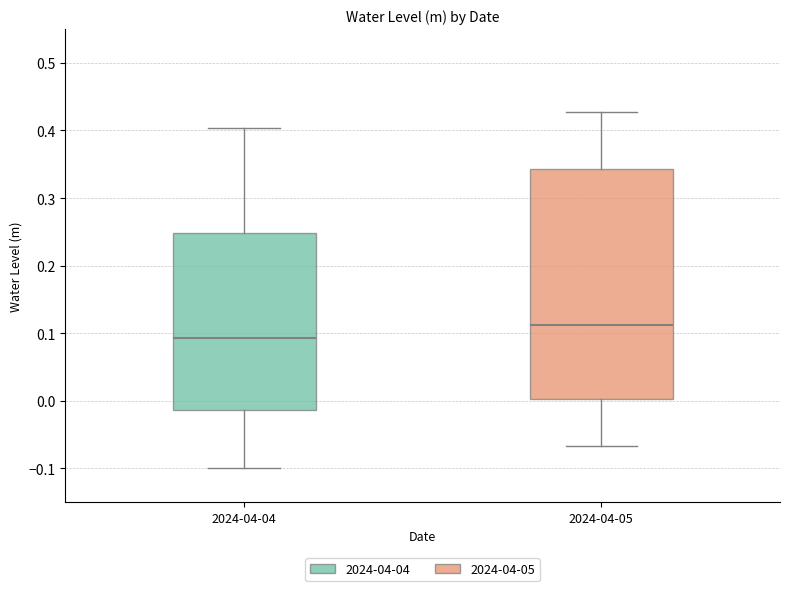

Which box has the highest median line?

2024-04-05